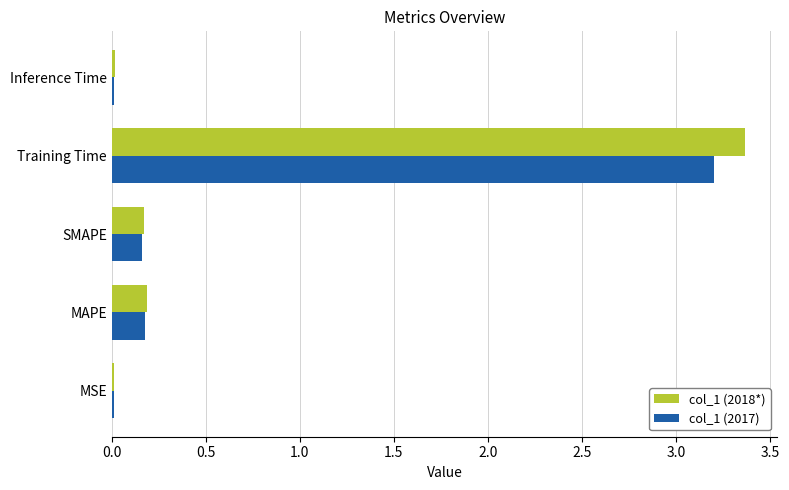

Rank the series by their maximum value, from highest to lowest.

col_1 (2018*), col_1 (2017)